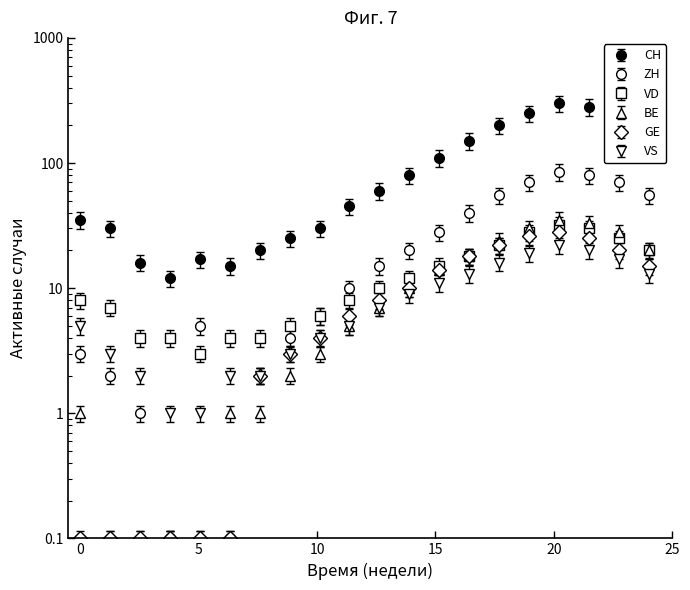

What is the value of the VD point at the 19th from the left?

25.0